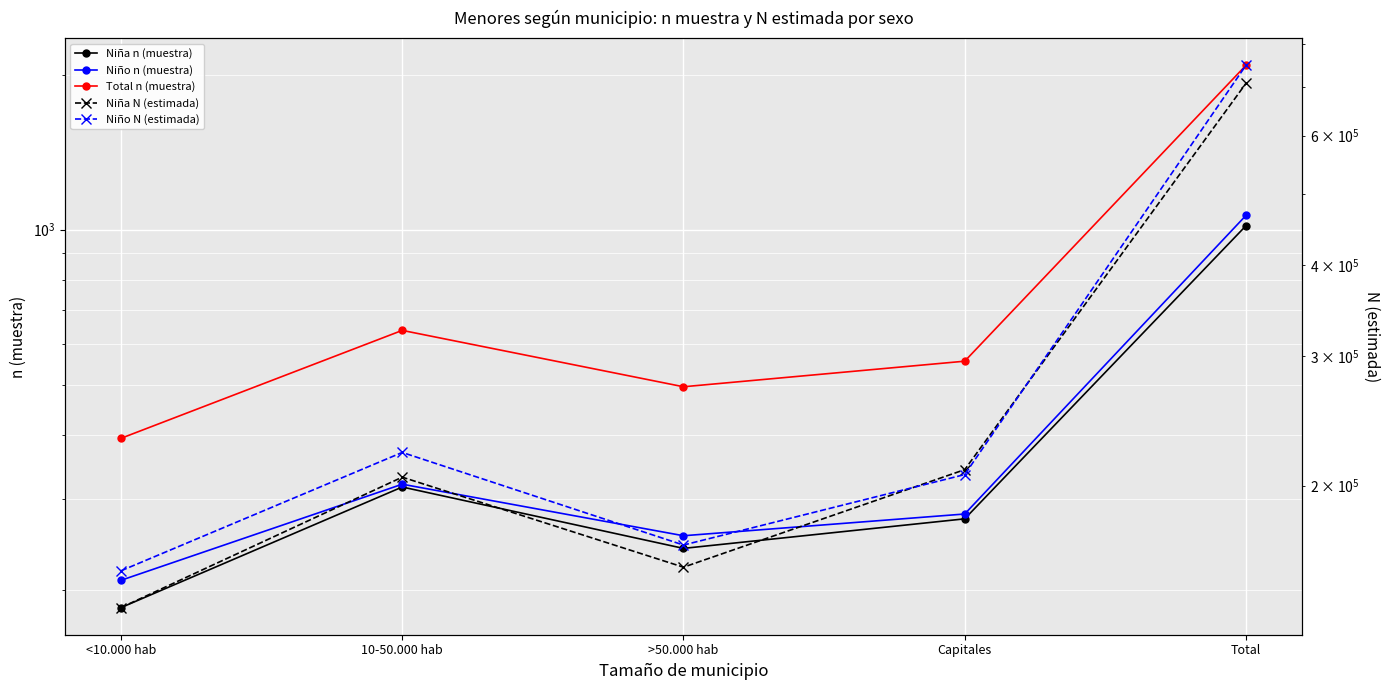

Between <10.000 hab and Capitales, which series saw the biggest shift?

Niña N (estimada)